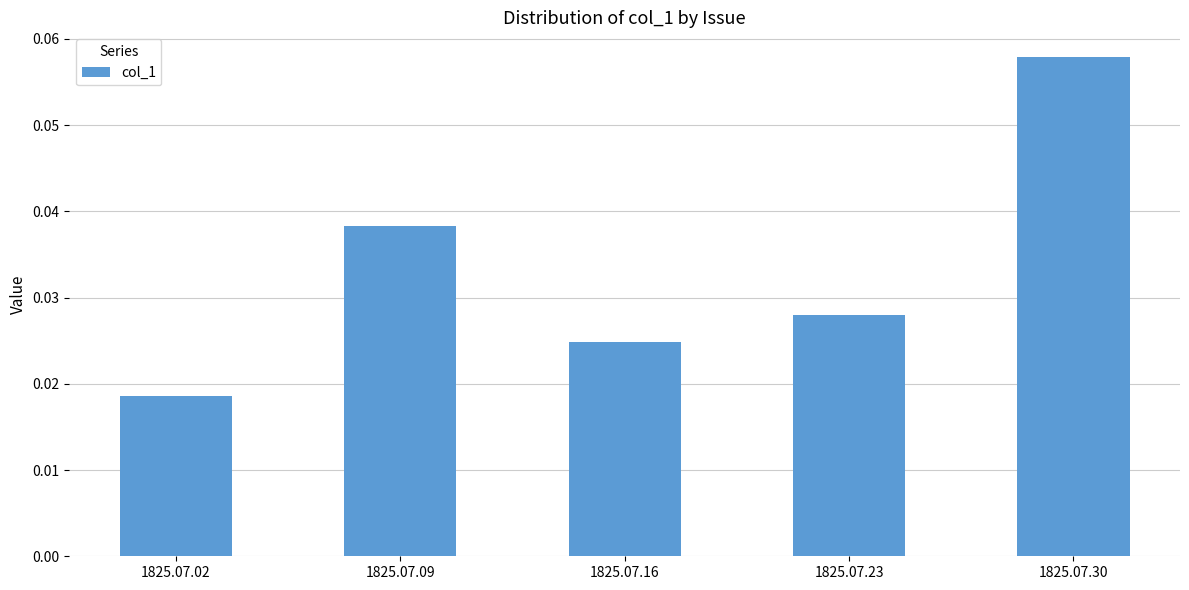

Which category has the lowest value across all series?

1825.07.02